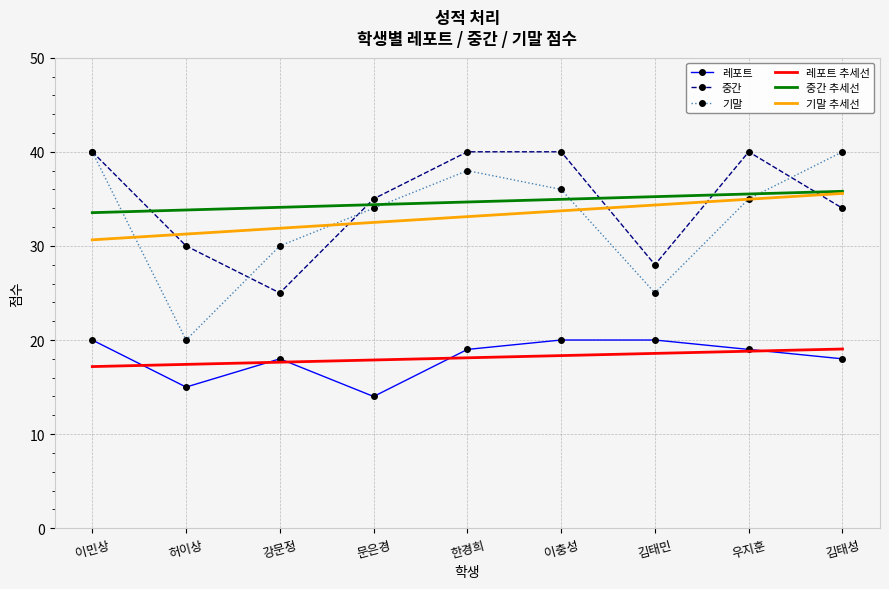

The 중간 series shows 25.0 at 강문정. True or false?

True